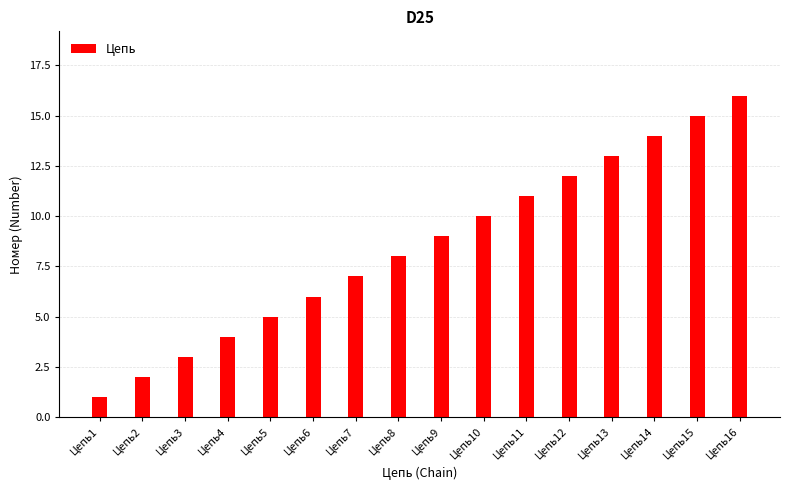

How many data points are less than 9?

8